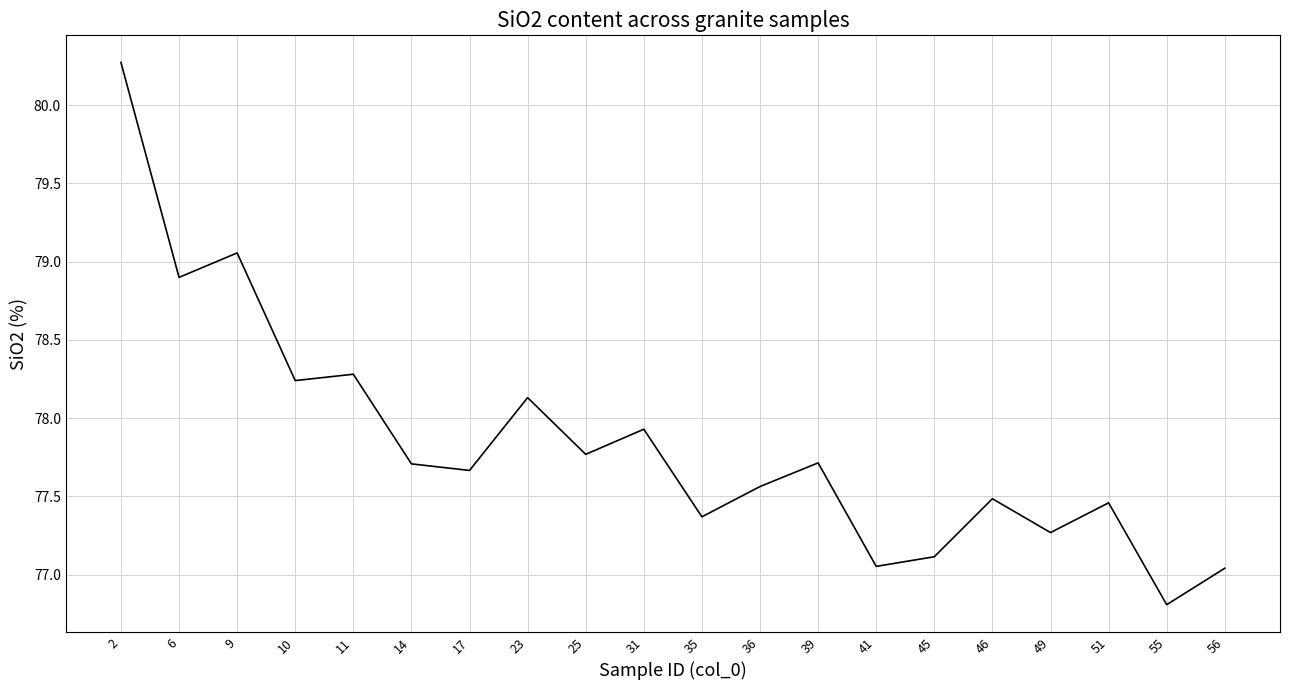

Between 11 and 35, which is larger?

11